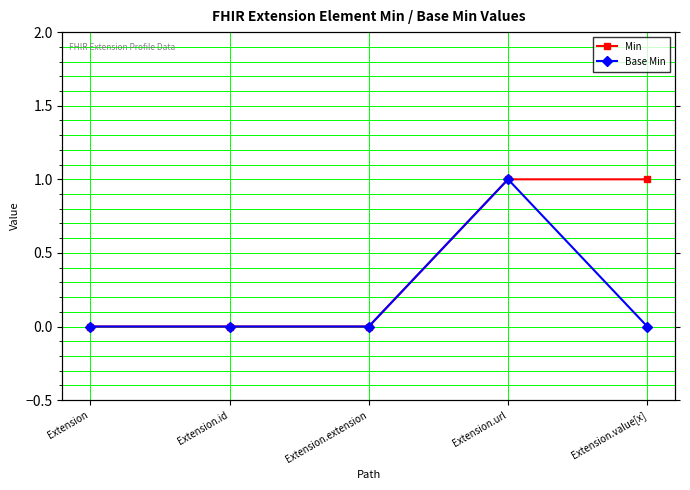

True or false: Min and Base Min intersect in this chart.

False